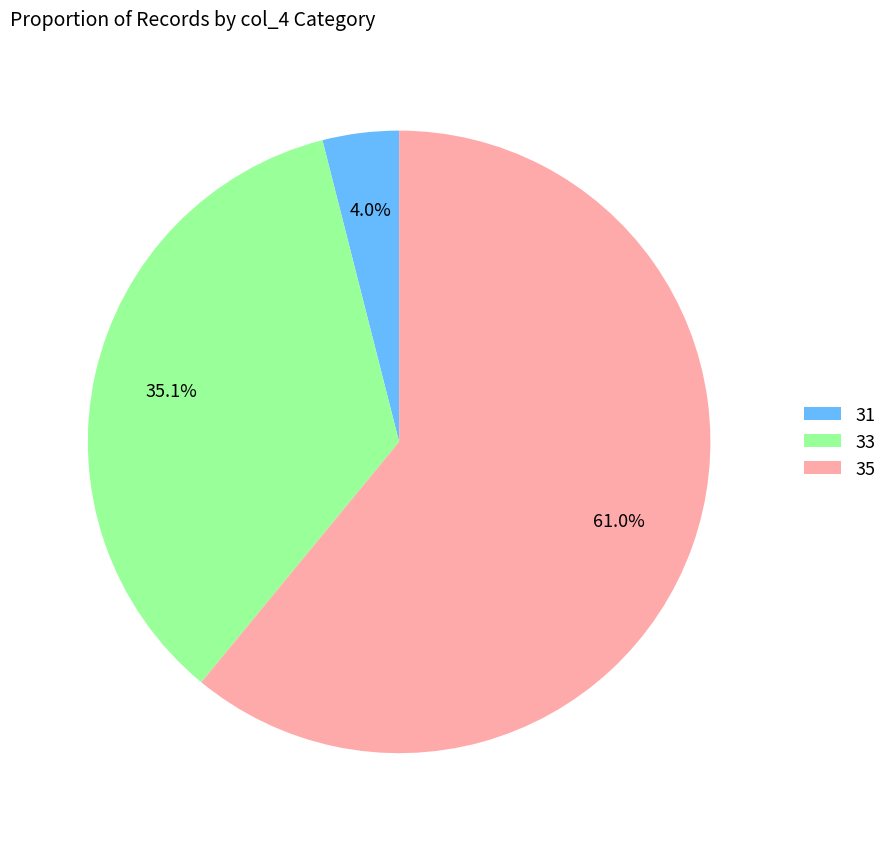

Is there a majority slice in this chart?

Yes